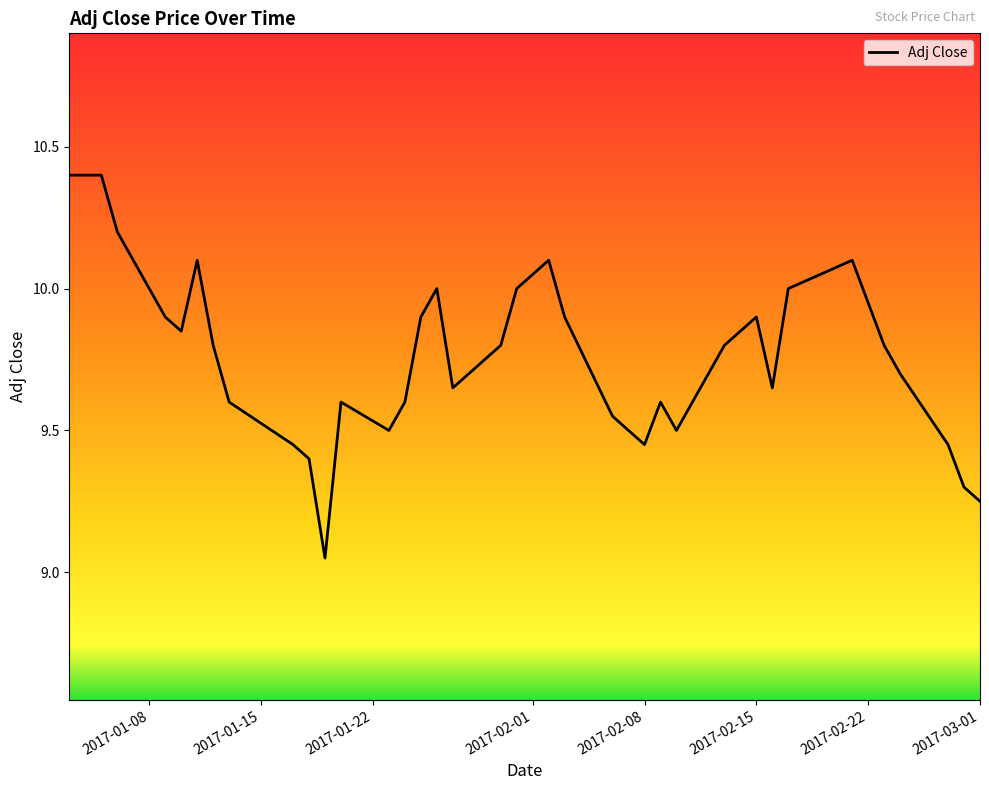

What is the difference between the maximum and minimum values?

1.3